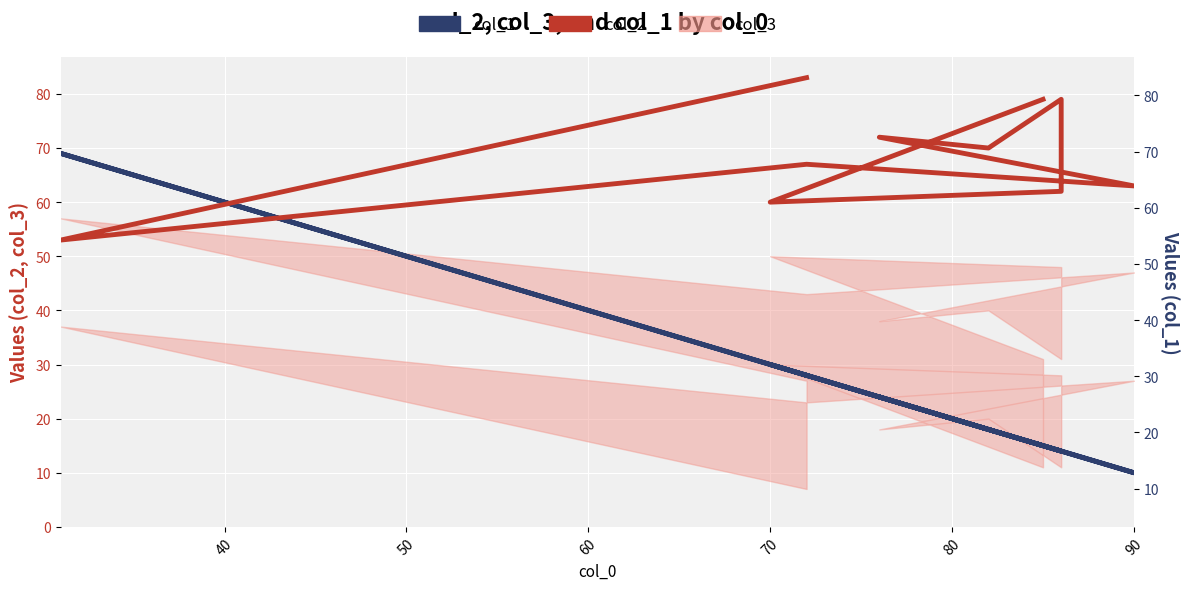

Which label corresponds to the smallest value in the chart?

90